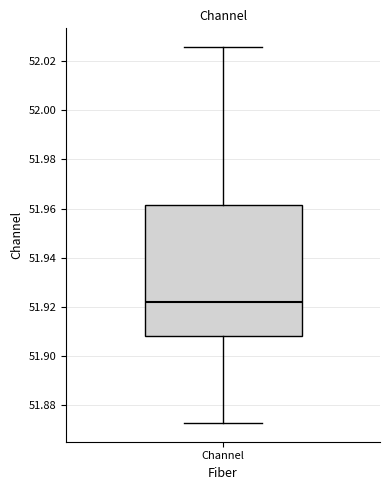

Read this box plot against the y-axis: the position of the median line, the range covered by the box, and the ends of both whiskers. The values are not printed on the chart, so give them approximately, as read against the axis.

median 51.922, box 51.908 to 51.962, whiskers 51.872 to 52.026